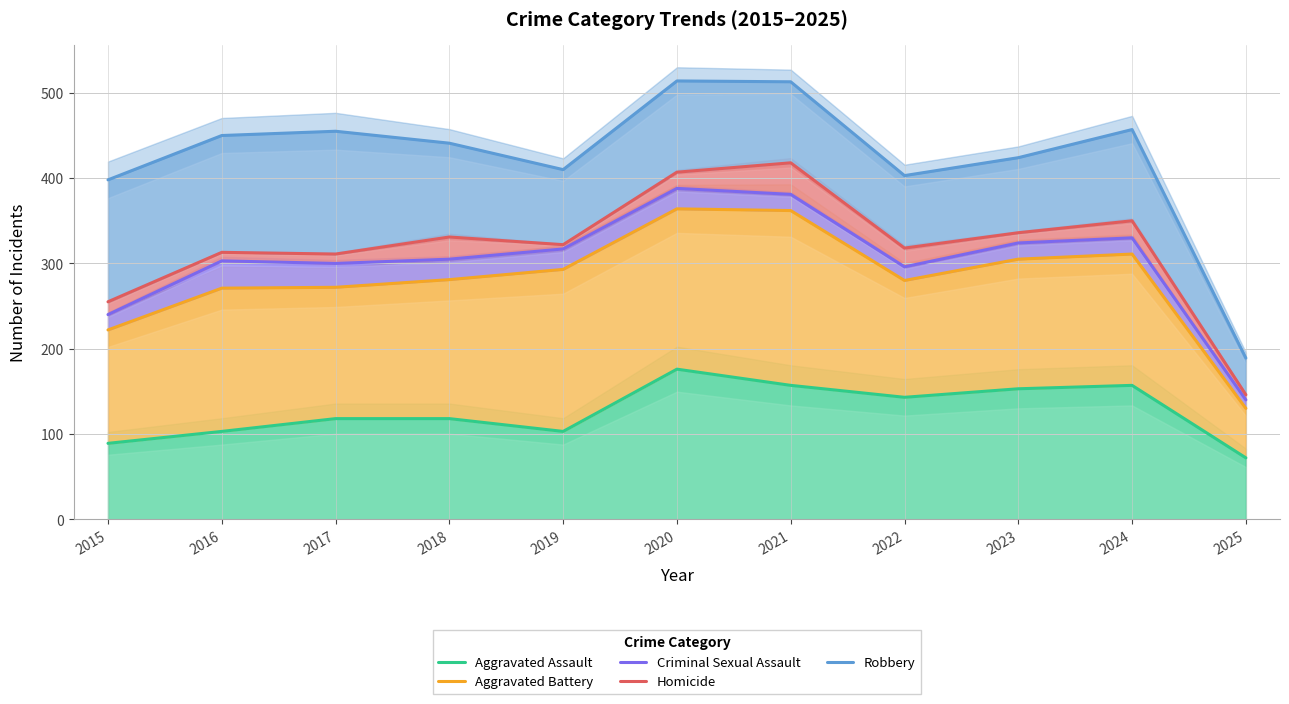

Does the chart have visible grid lines?

Yes